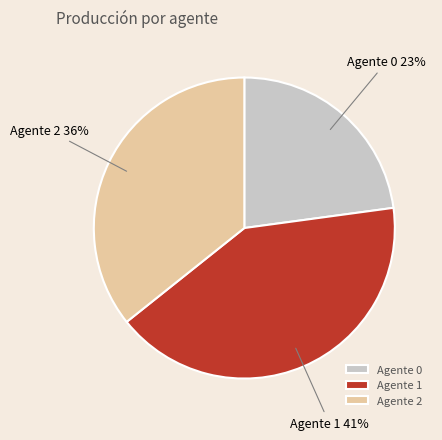

To the nearest percent, what percentage of the pie is Agente 1?

41%